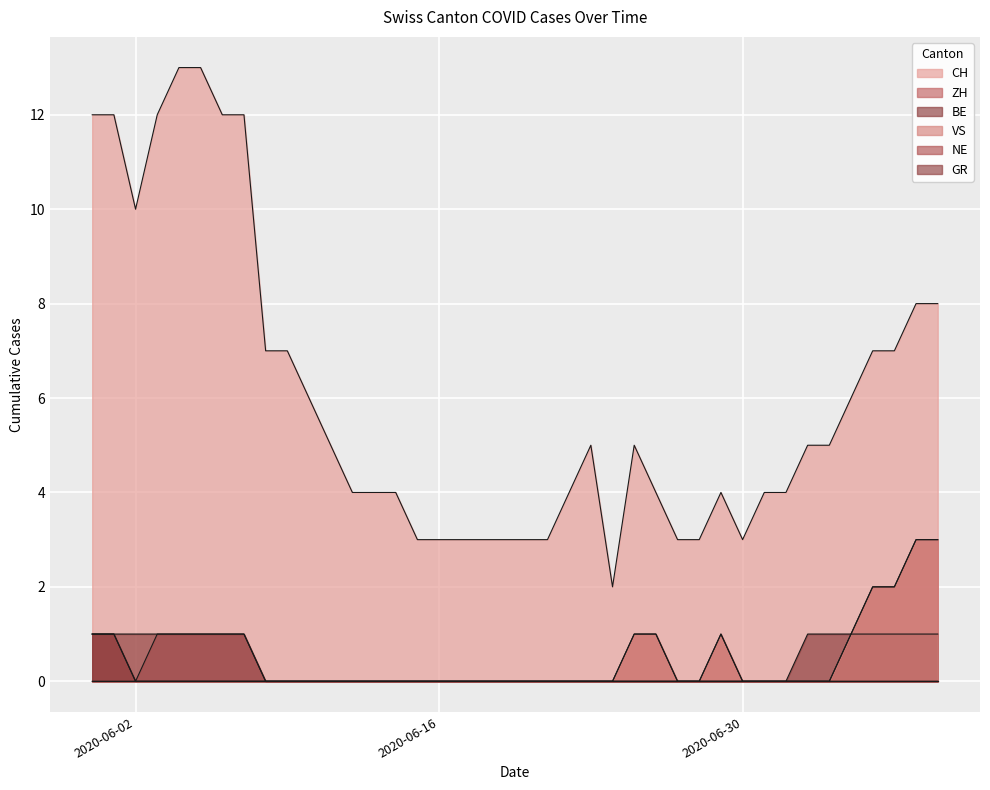

How many lines are shown in the chart?

6